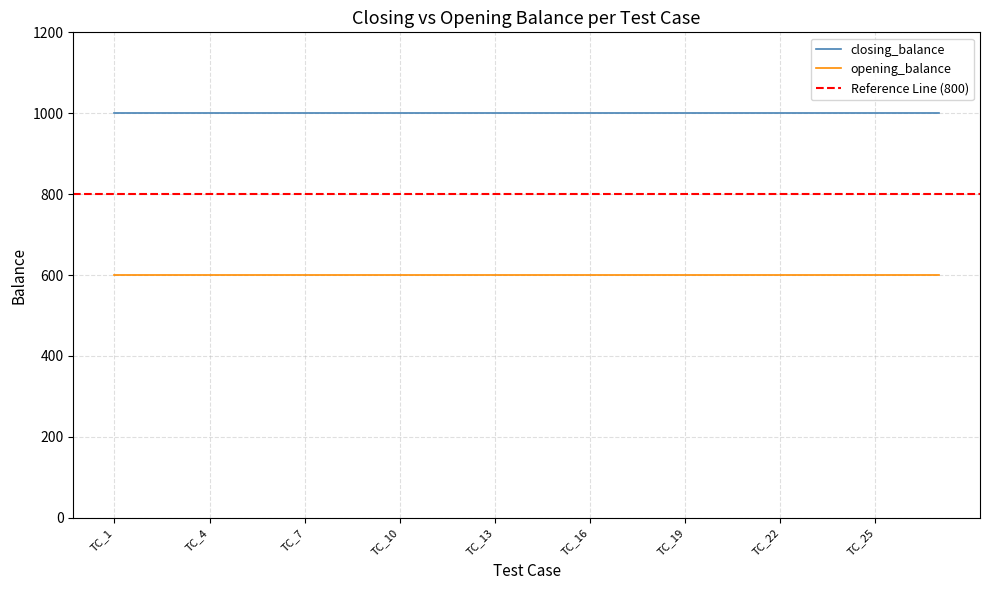

Rank the series by their maximum value, from highest to lowest.

closing_balance, opening_balance